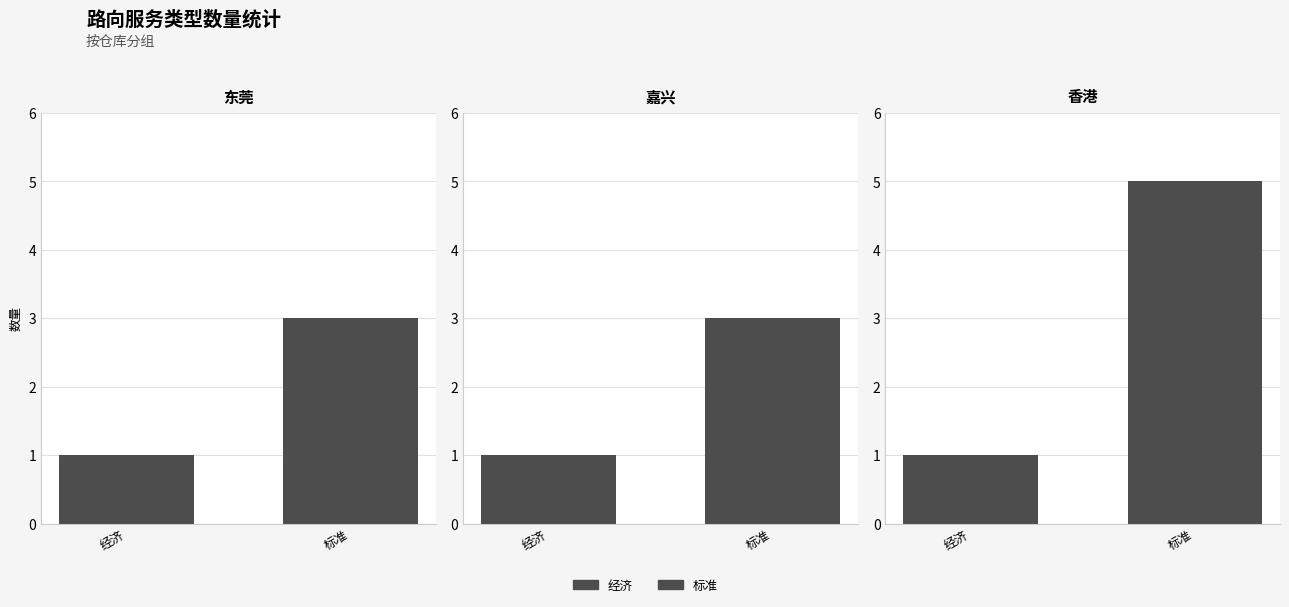

Rank the series by their average value, from lowest to highest.

经济, 标准